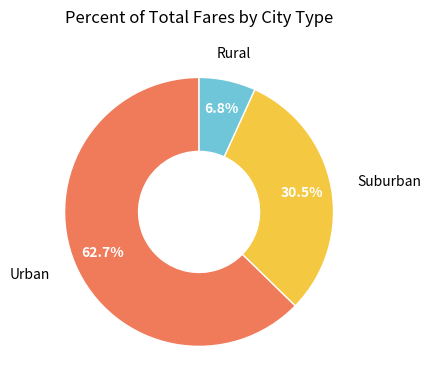

What percentage is NOT represented by Rural?

93.2%